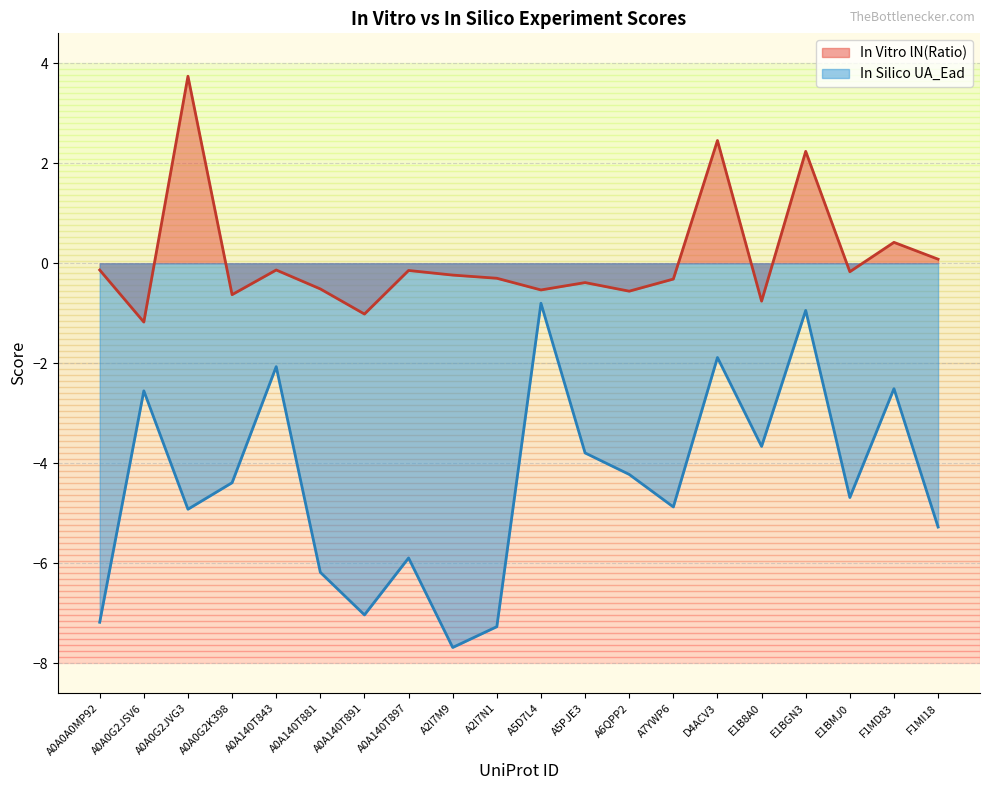

True or false: In Vitro lN(Ratio) and In Silico UA_Ead cross at least once.

False